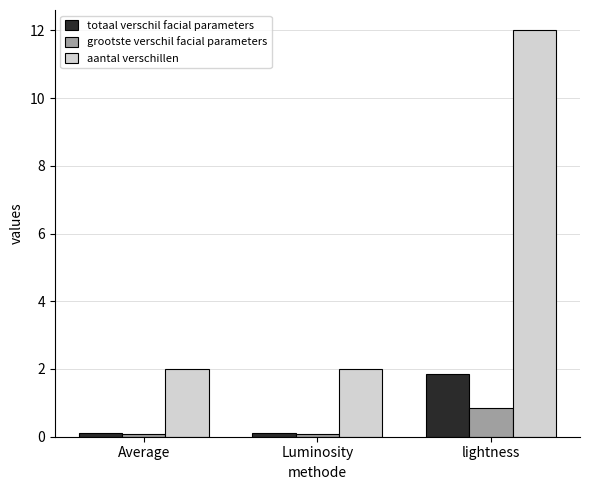

What is the label of the 3rd bar from the right?

Average